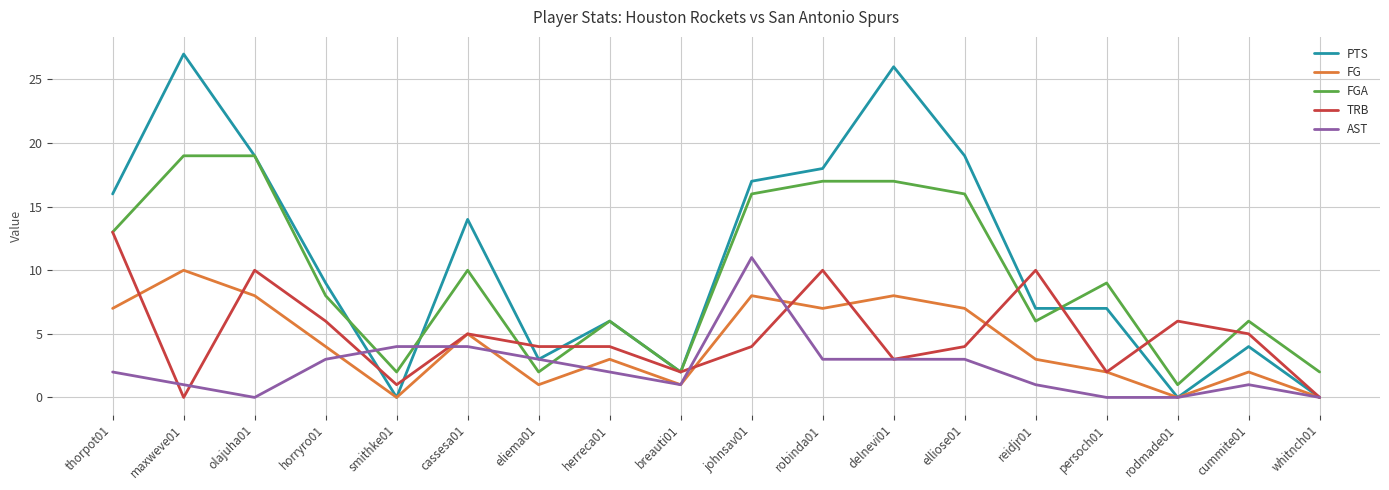

Which category has the highest value in the TRB series?

thorpot01